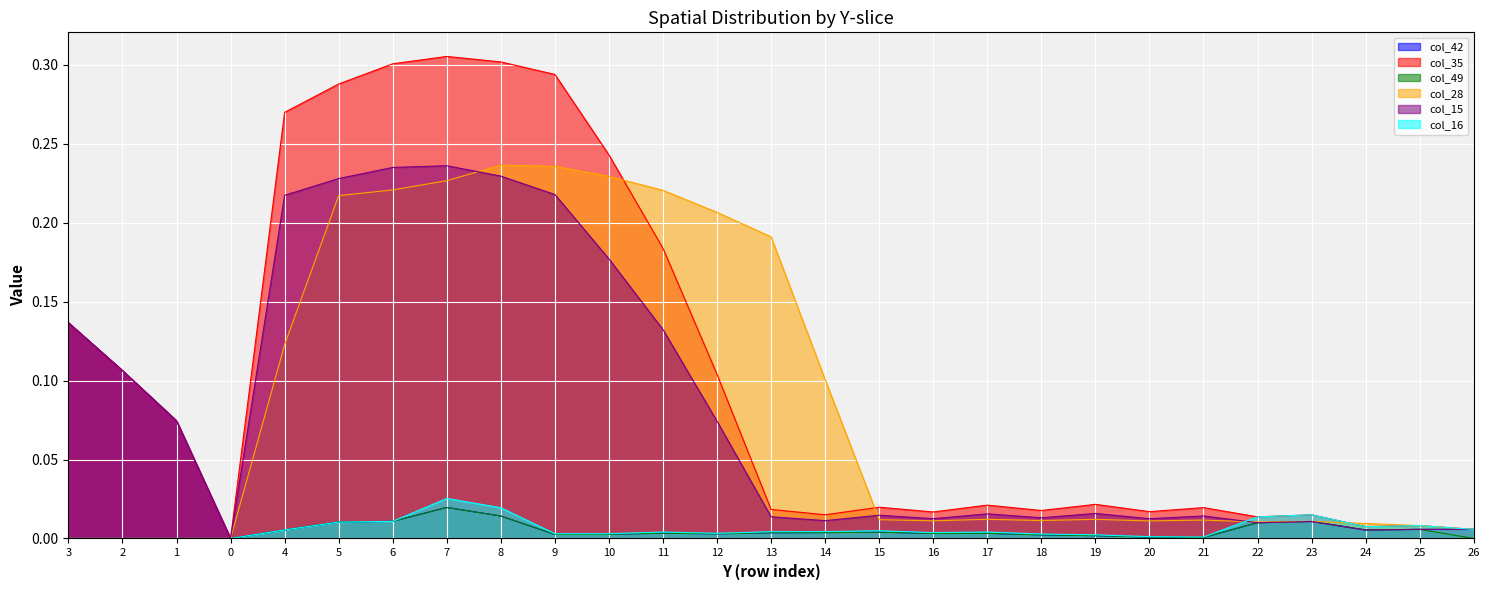

What is the label of the 2nd point from the right?

25